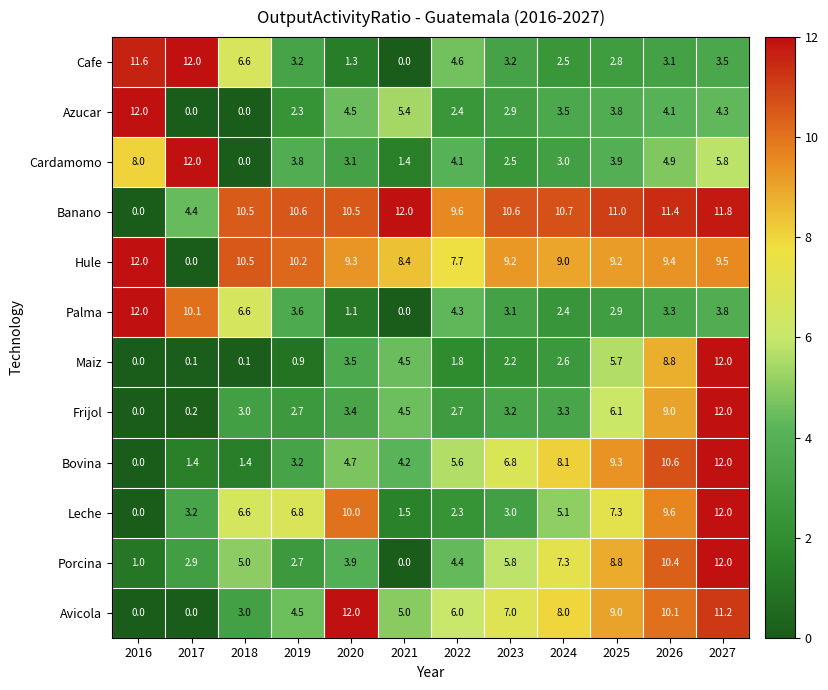

Is it true that Palma equals 2.9 at 2025?

True